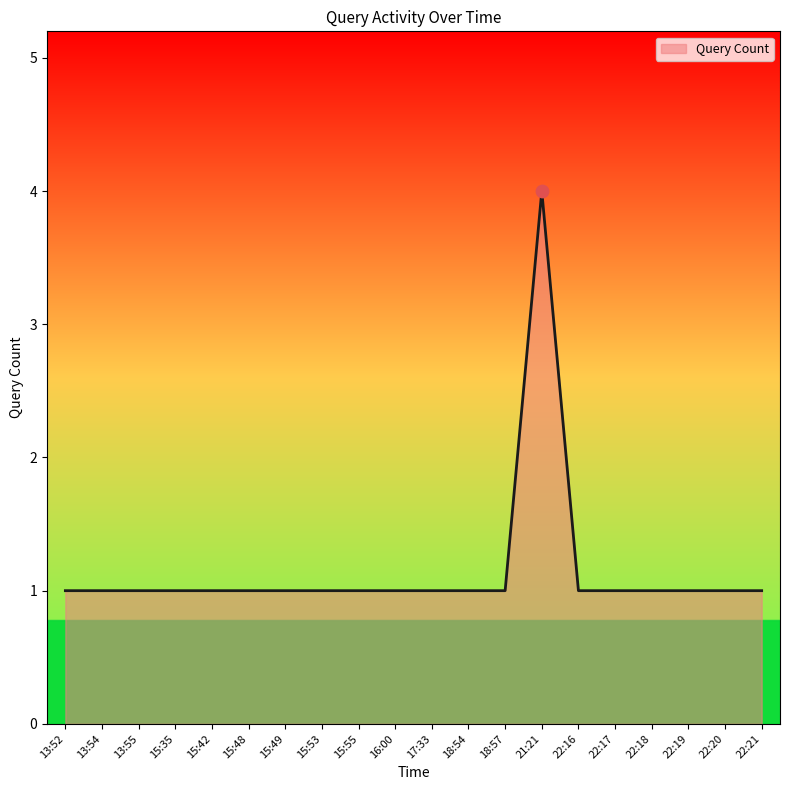

What is the ratio of the value at 22:21 to the value at 13:52?

1.0